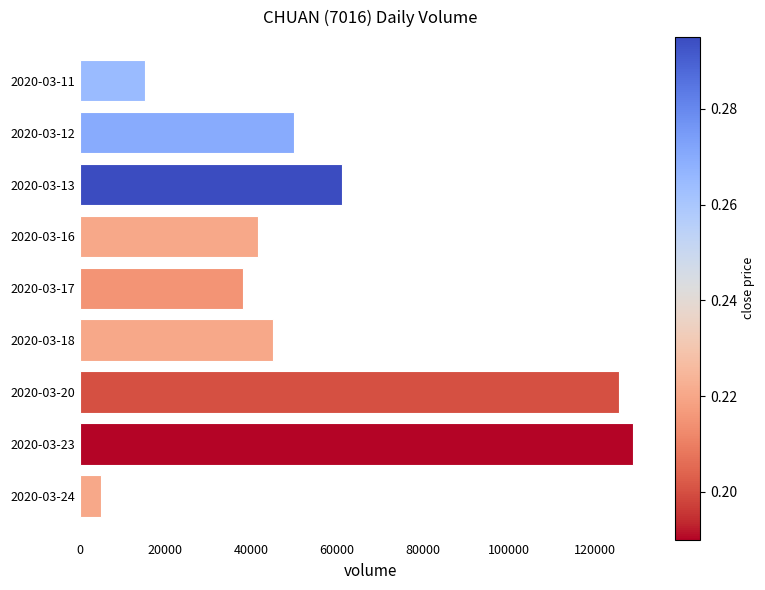

List the labels in order of value, smallest first.

2020-03-24, 2020-03-11, 2020-03-17, 2020-03-16, 2020-03-18, 2020-03-12, 2020-03-13, 2020-03-20, 2020-03-23